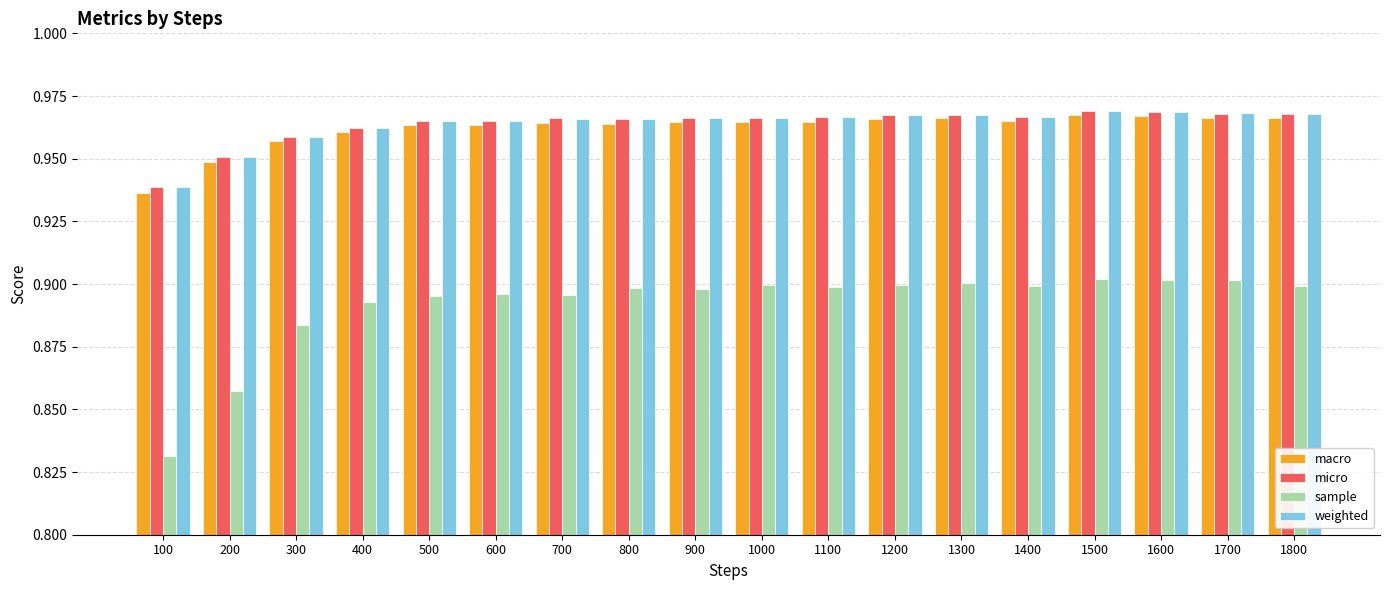

Which series has the largest range (max minus min)?

sample